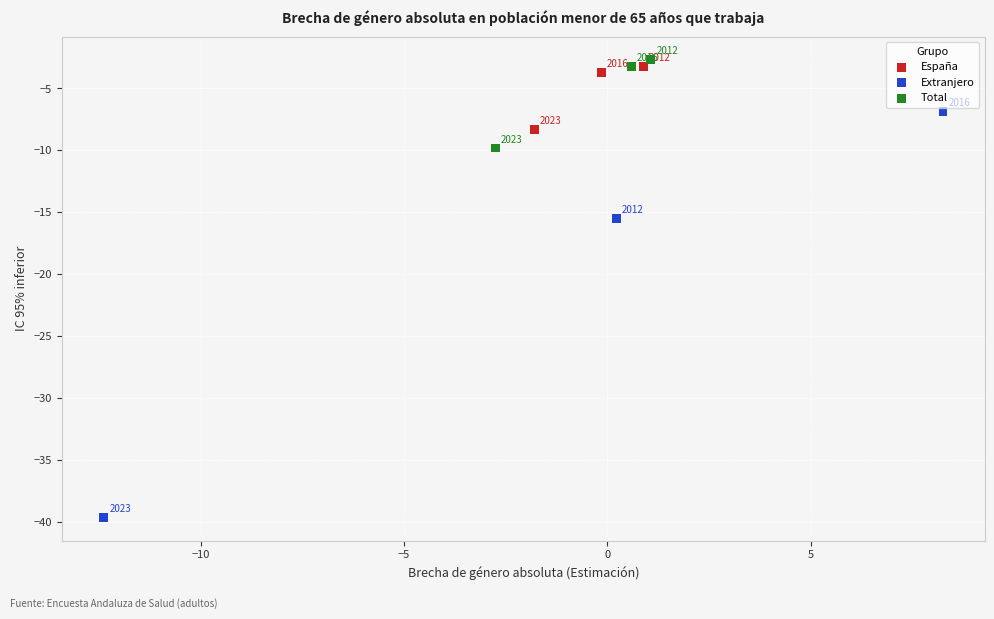

Which series has the widest spread of Y values?

Extranjero